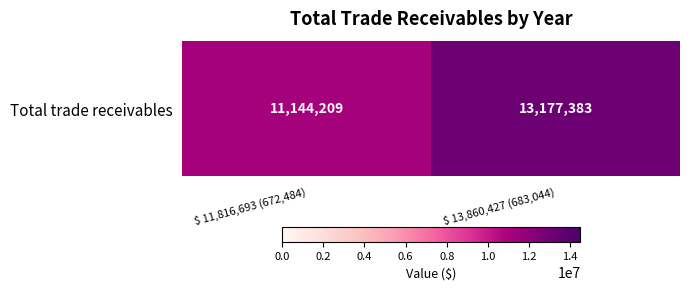

What is the approximate value at $ 13,860,427 (683,044), to the nearest 50?

13177400